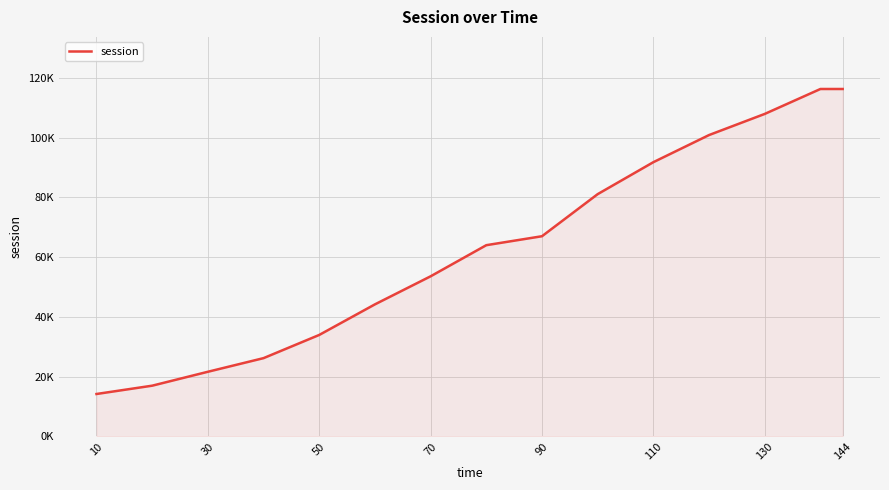

Does the chart have visible grid lines?

Yes